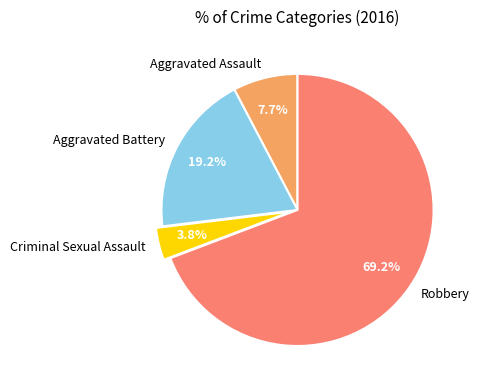

Does Aggravated Assault represent more than half of the total?

No